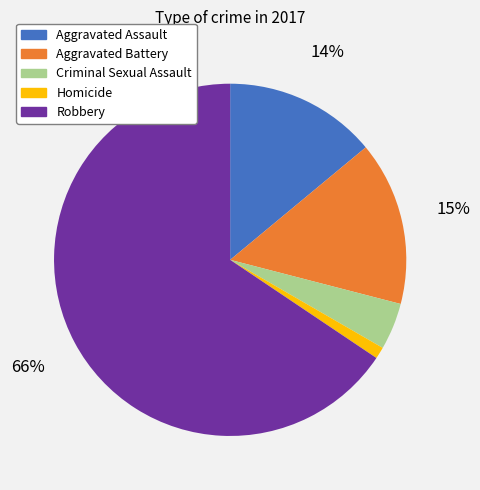

The Criminal Sexual Assault slice represents 4% of the pie. True or false?

True